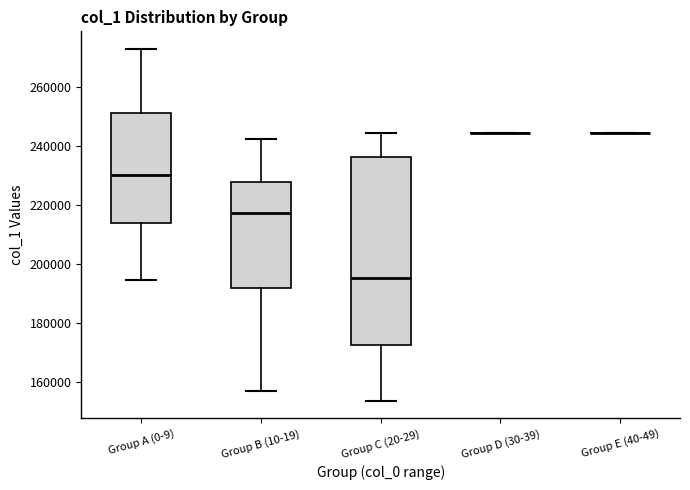

Comparing the boxes themselves (not the whiskers), which one is the tallest?

Group C (20-29)